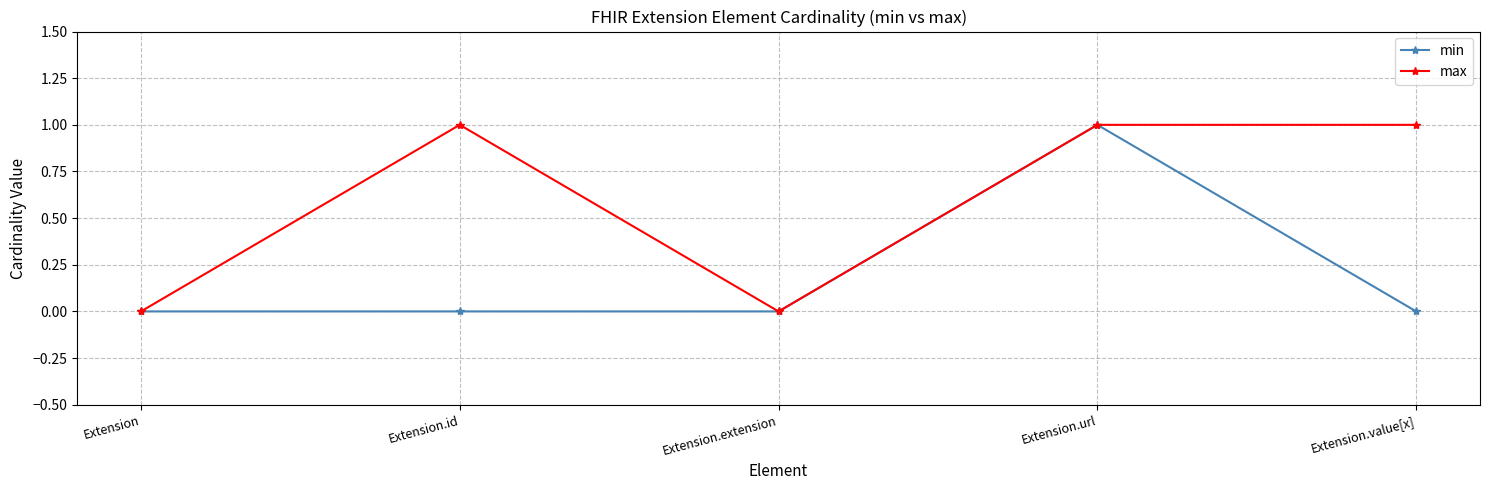

At Extension.id, list the series in order from largest to smallest.

max, min